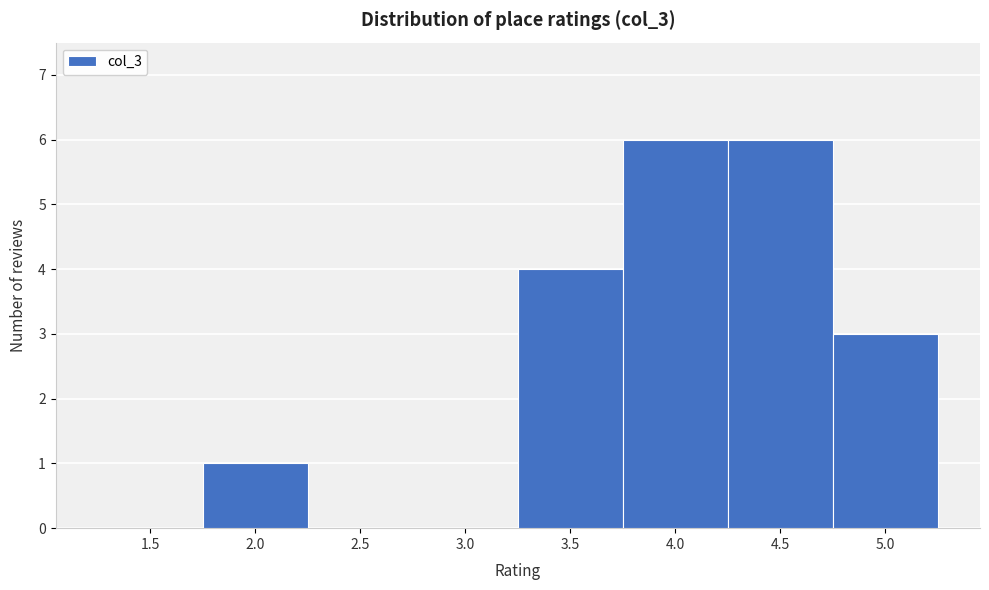

Reading right to left, list all the values displayed in this chart.

5.0=3	4.5=6	4.0=6	3.5=4	3.0=0	2.5=0	2.0=1	1.5=0